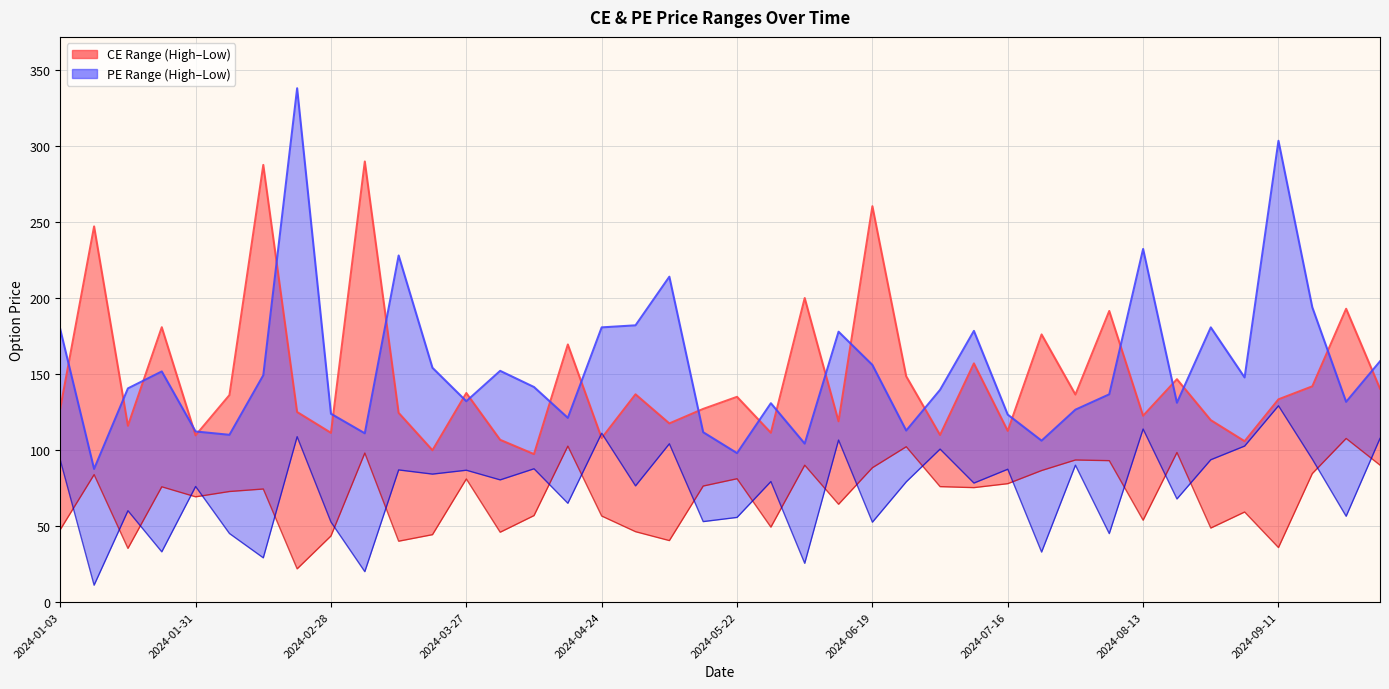

Which series changed the most between 33 and 37?

PE.High line